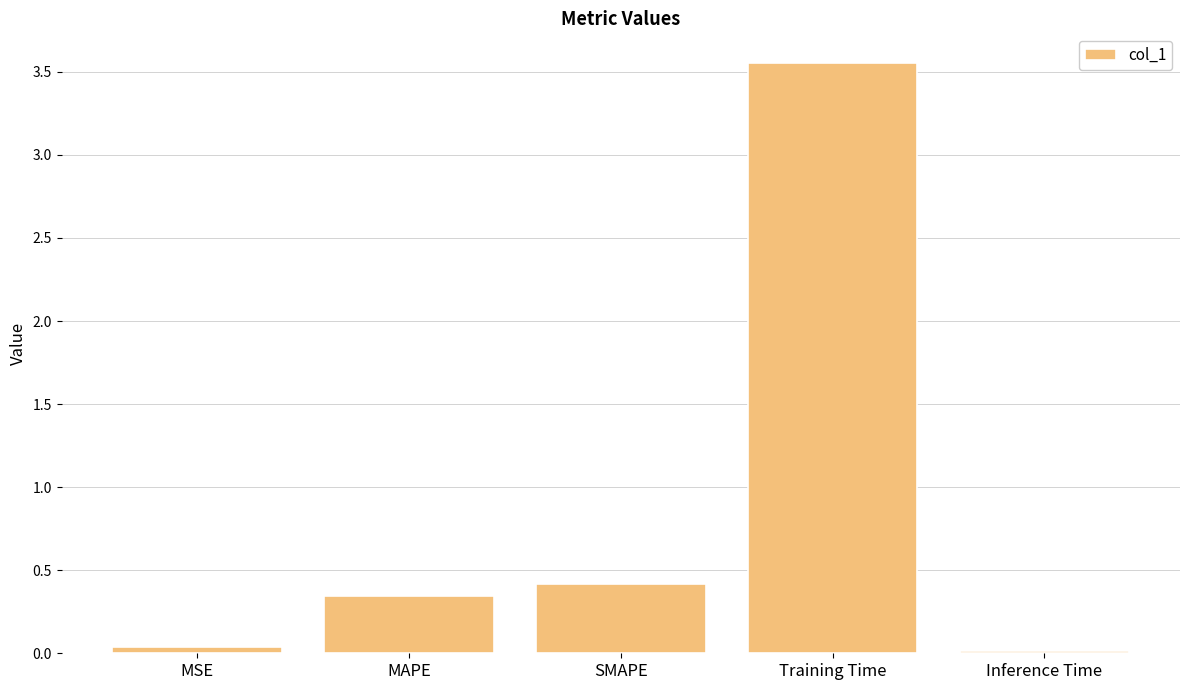

Which has a higher value, MSE or SMAPE?

SMAPE